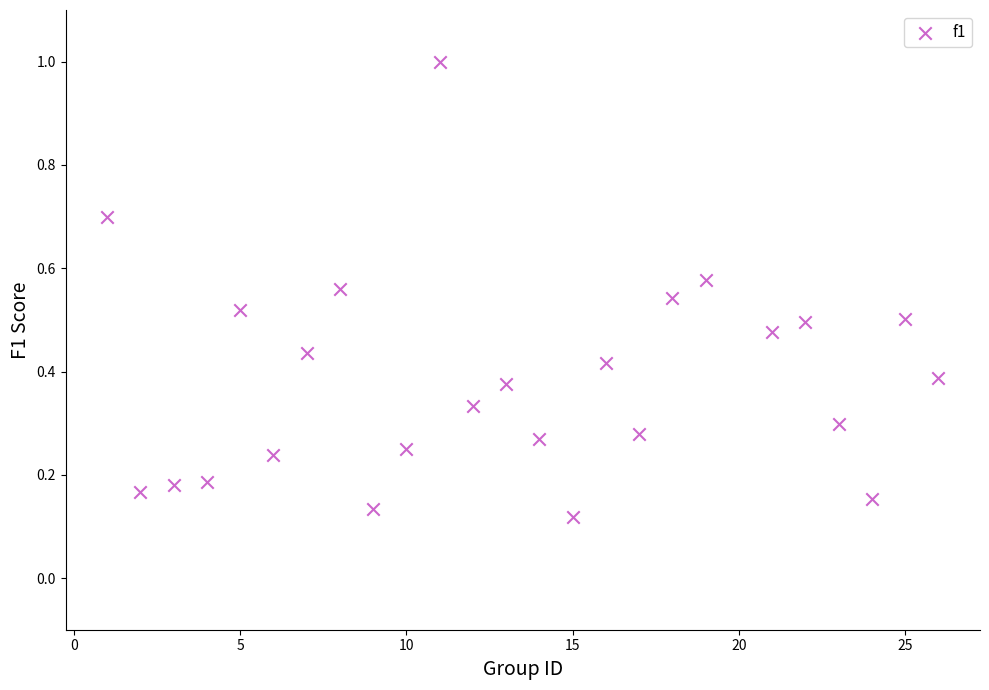

What is the range of X values (max minus min)?

25.0